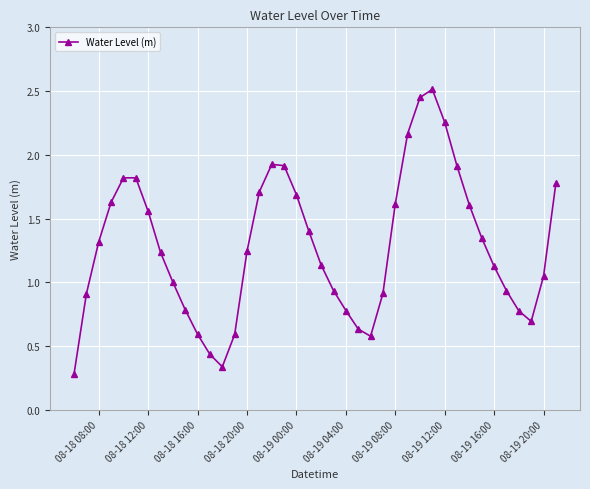

True or false: the data has more than 2 interior local peaks.

True